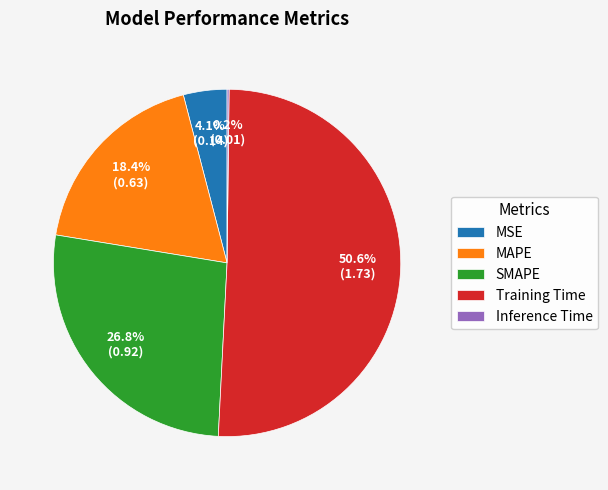

Combined, do Training Time and SMAPE account for over 50%?

Yes